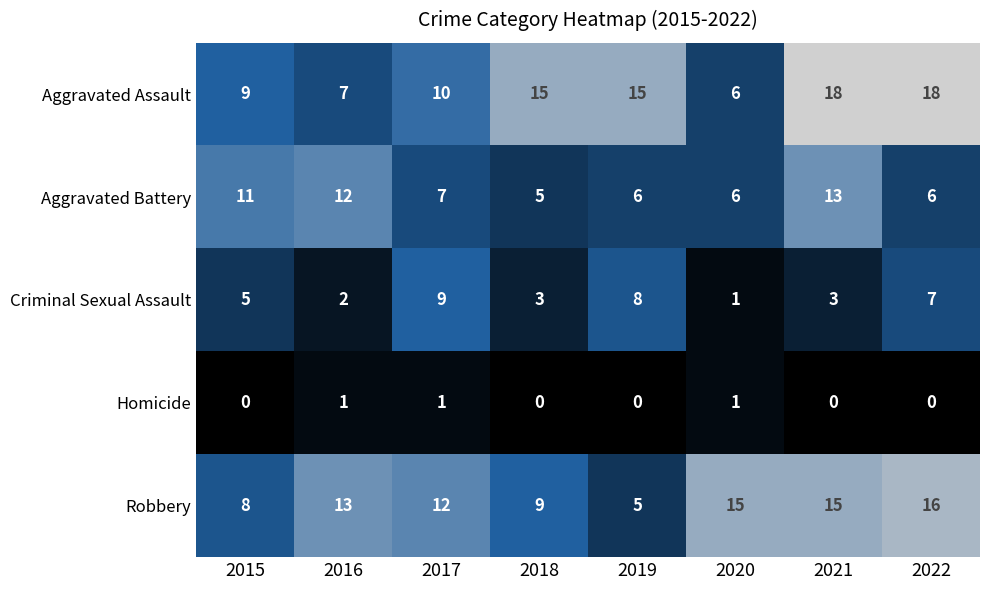

Between 2020 and 2021, which series saw the biggest shift?

Aggravated Assault